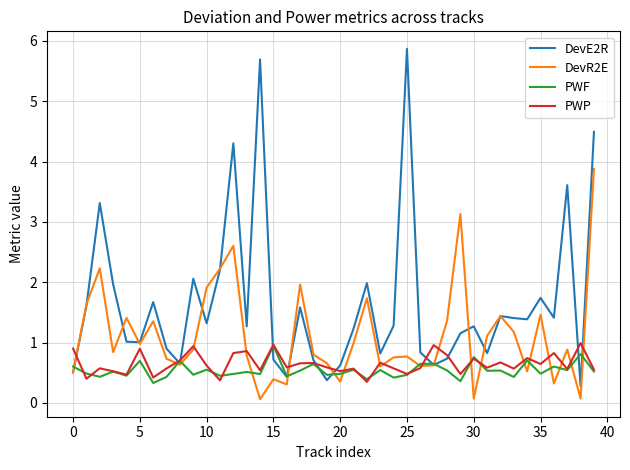

What is the minimum value for PWP?

0.3